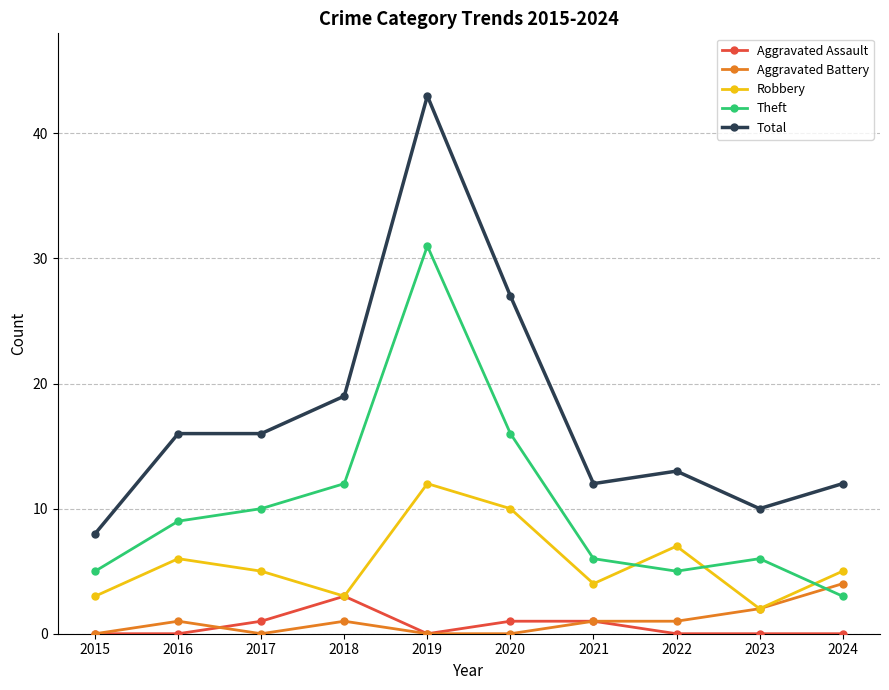

Rank the series by their maximum value, from highest to lowest.

Total, Theft, Robbery, Aggravated Battery, Aggravated Assault